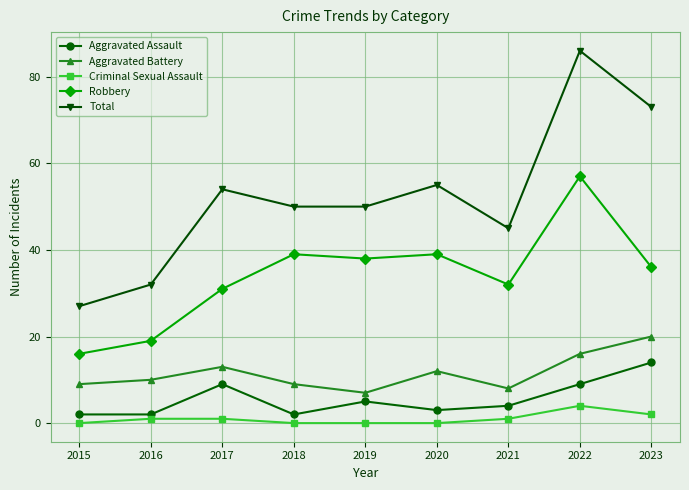

Which series changed the most between 2015 and 2017?

Total